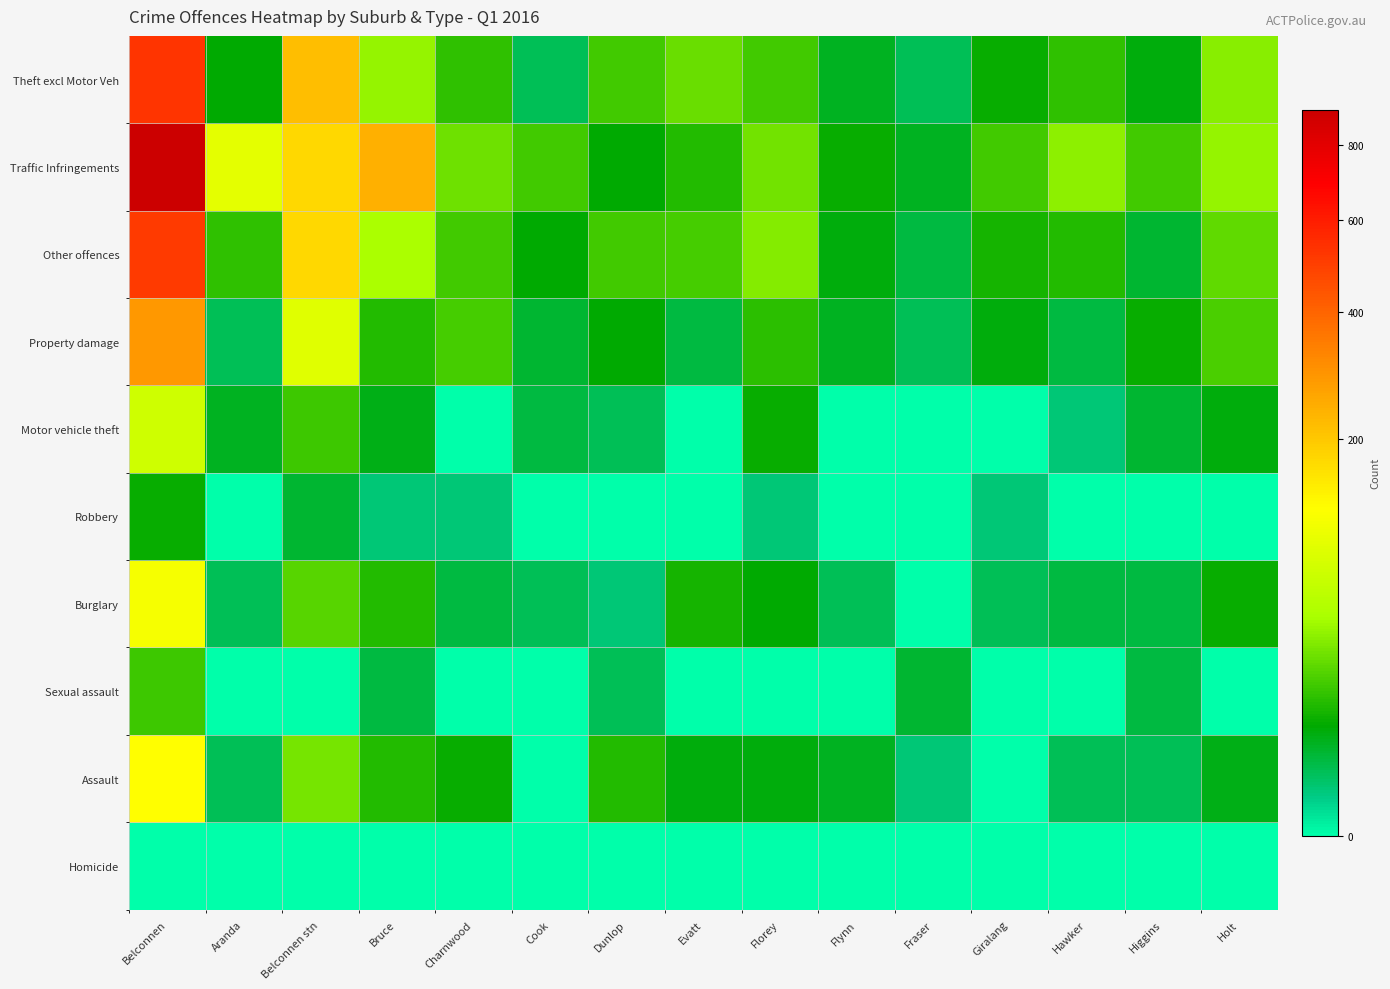

What is the total value across all series at Evatt?

80